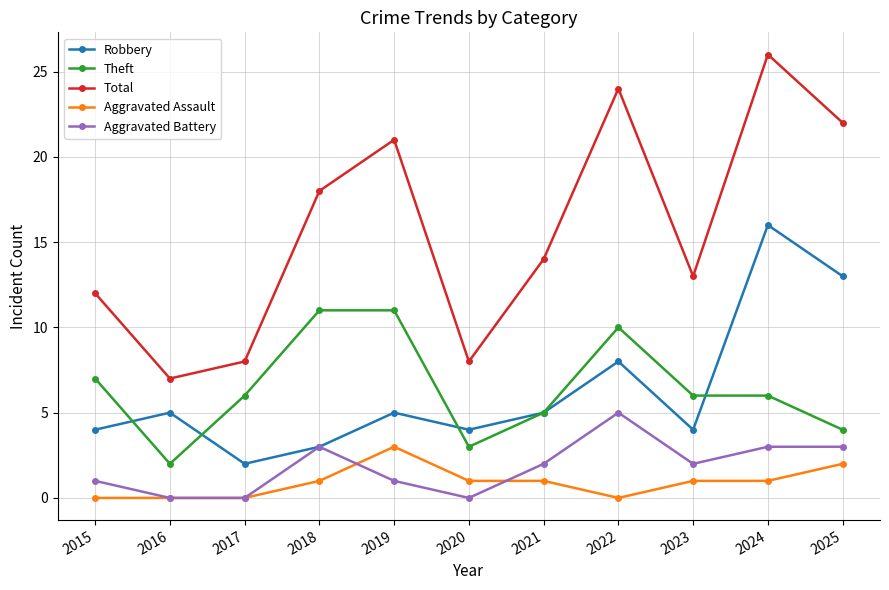

The value of Total at 2022 is 7. True or false?

False